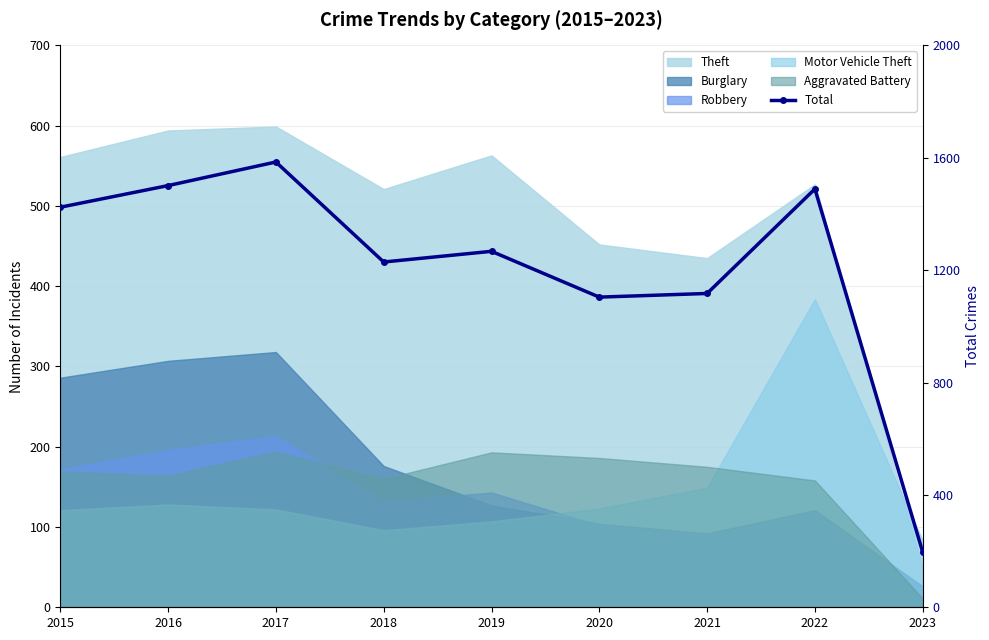

At which category does the chart reach its peak across all series?

2017